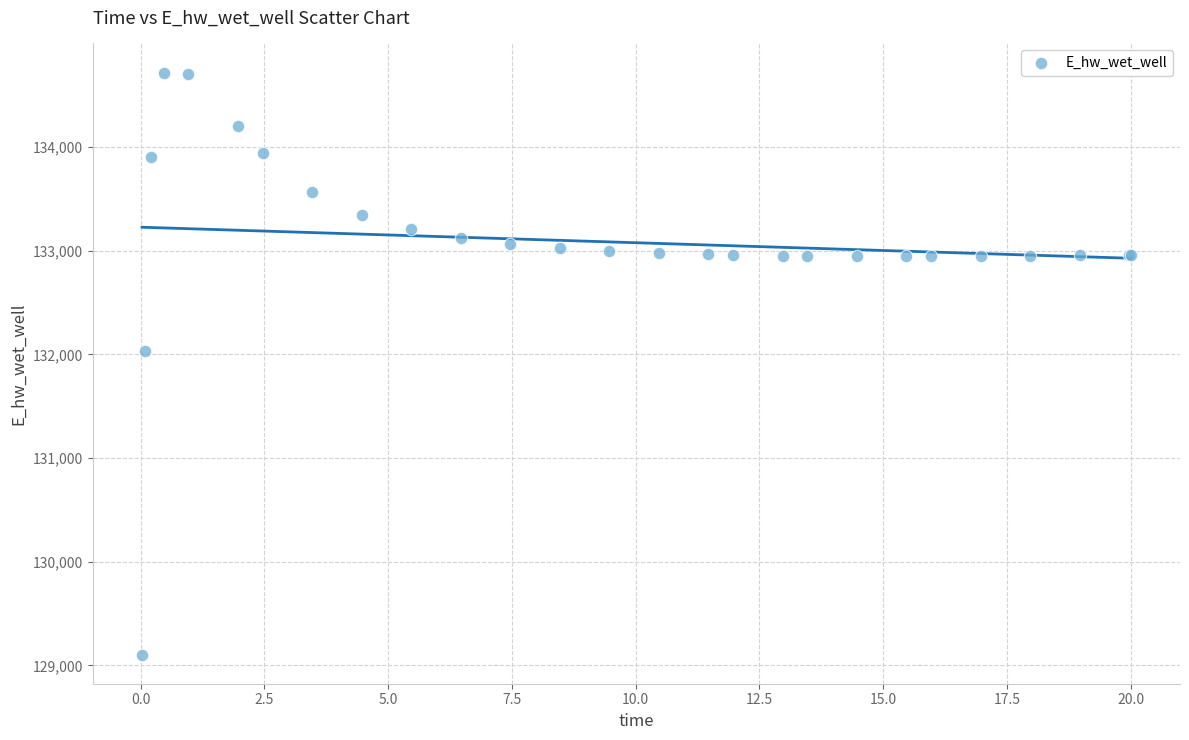

What Y value in the scatter plot is closest to 131910?

132033.0